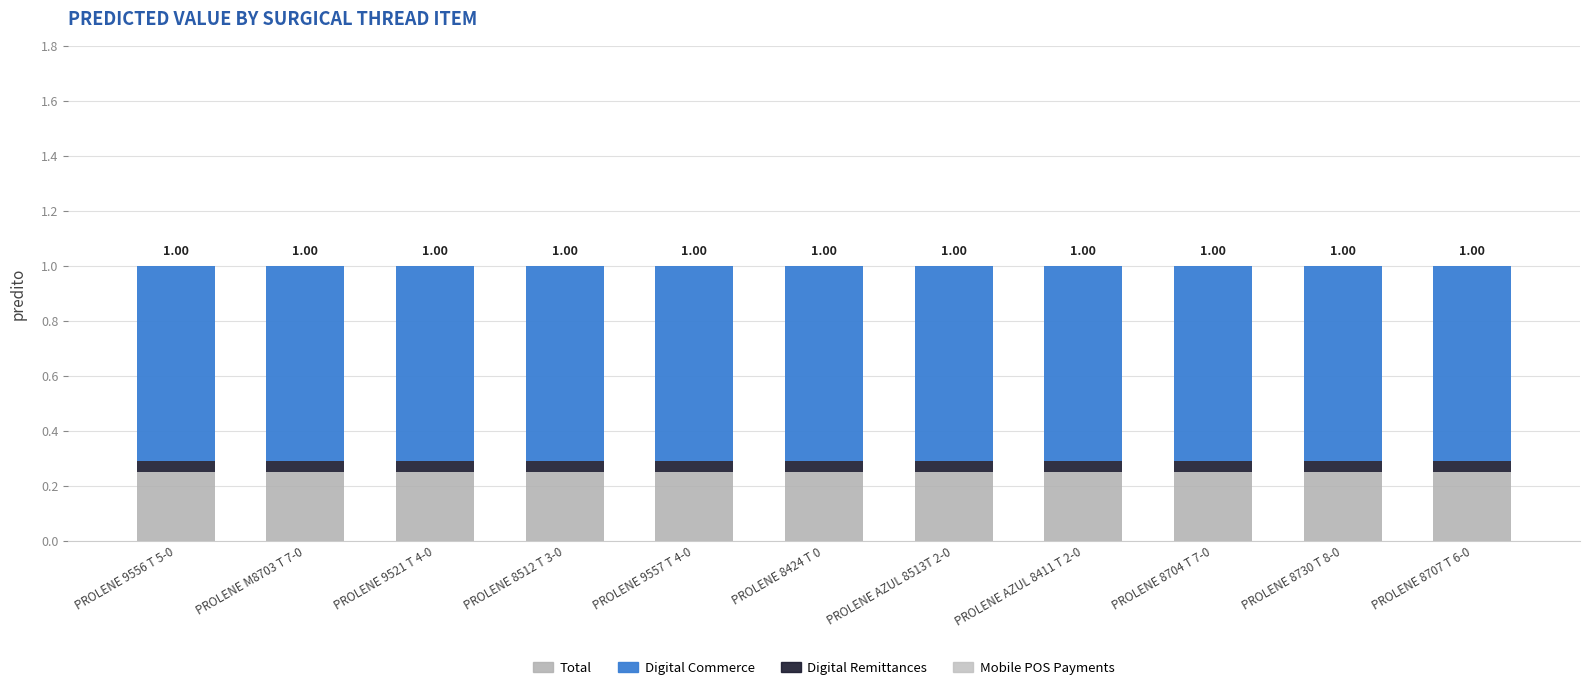

What is the sum of the Total values at PROLENE 9556 T 5-0 and PROLENE 9557 T 4-0?

0.5